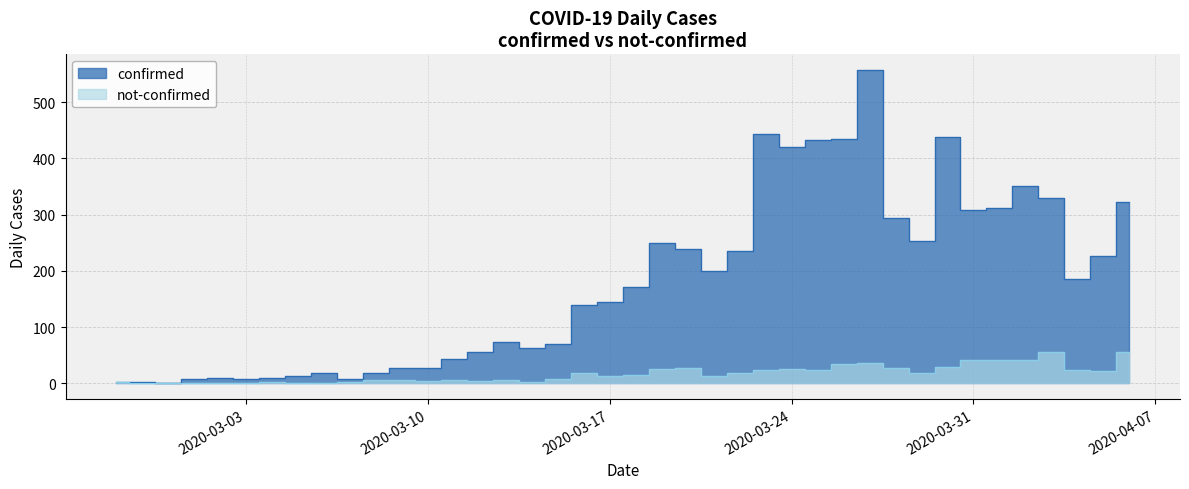

List the series in order of their overall mean, lowest first.

not-confirmed, confirmed